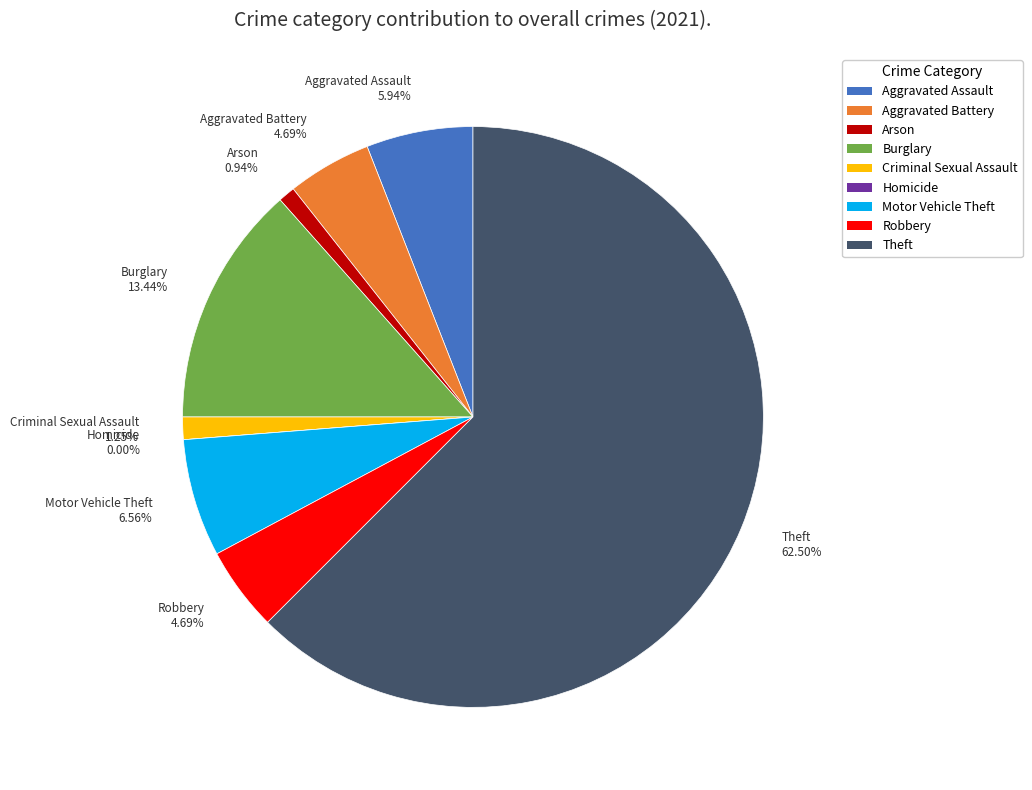

Rank the categories by value from lowest to highest.

Homicide, Arson, Criminal Sexual Assault, Aggravated Battery, Robbery, Aggravated Assault, Motor Vehicle Theft, Burglary, Theft